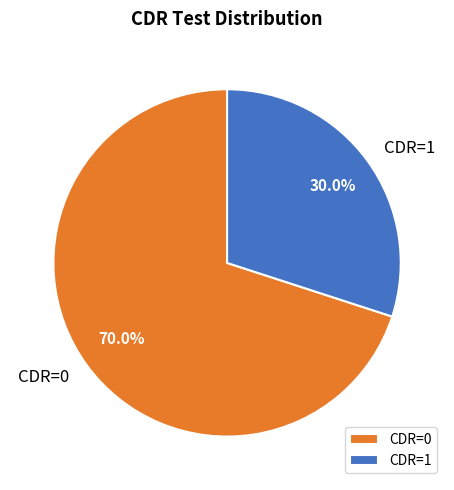

Count the number of slices in the pie.

2